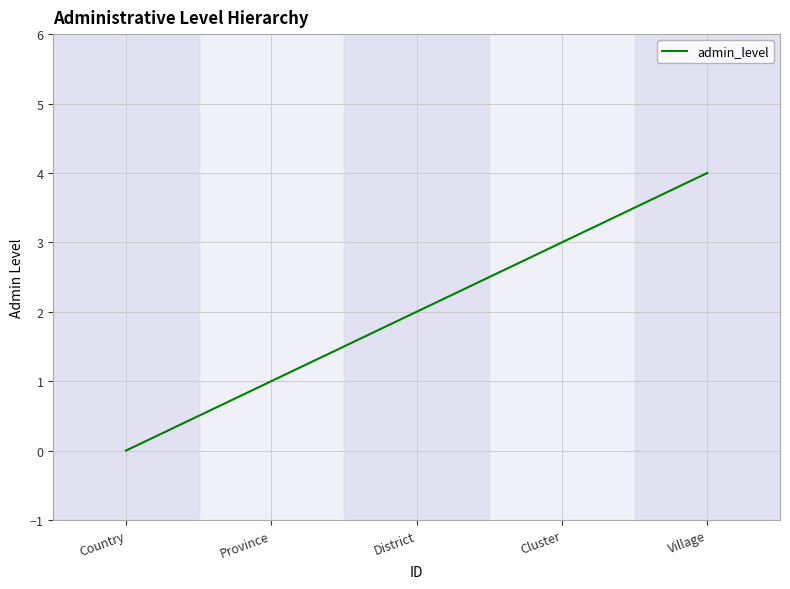

The chart shows a value of 0 at Province. True or false?

False